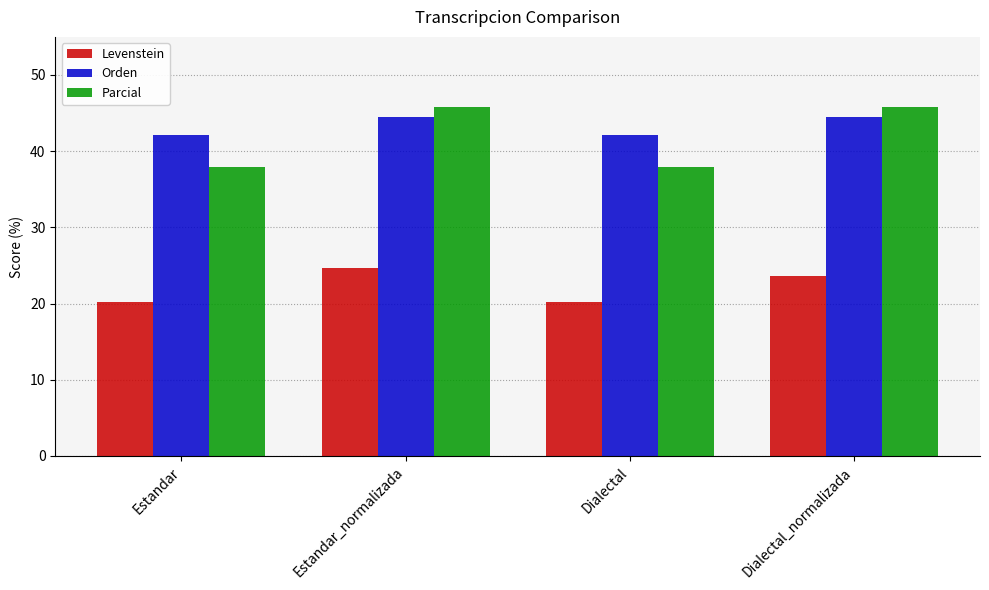

At how many categories does at least one series exceed 38?

4